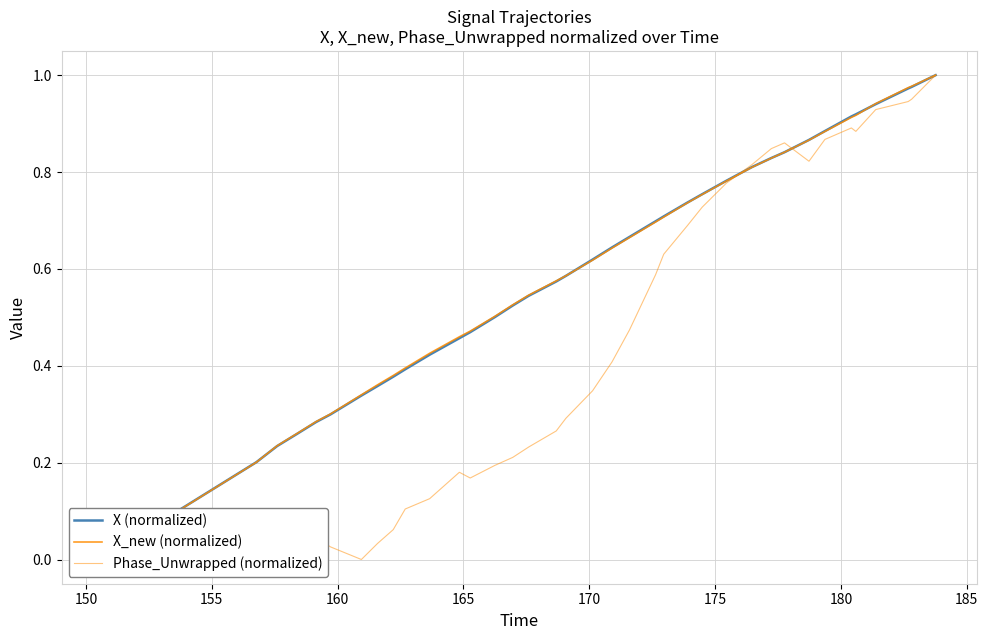

How many lines are shown in the chart?

3